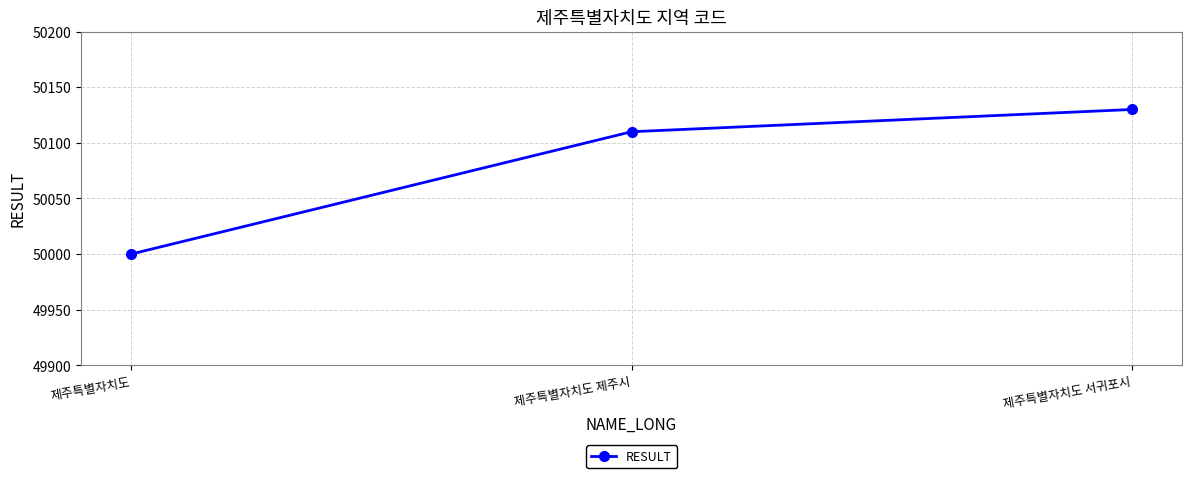

What is the difference between the maximum and minimum values?

130